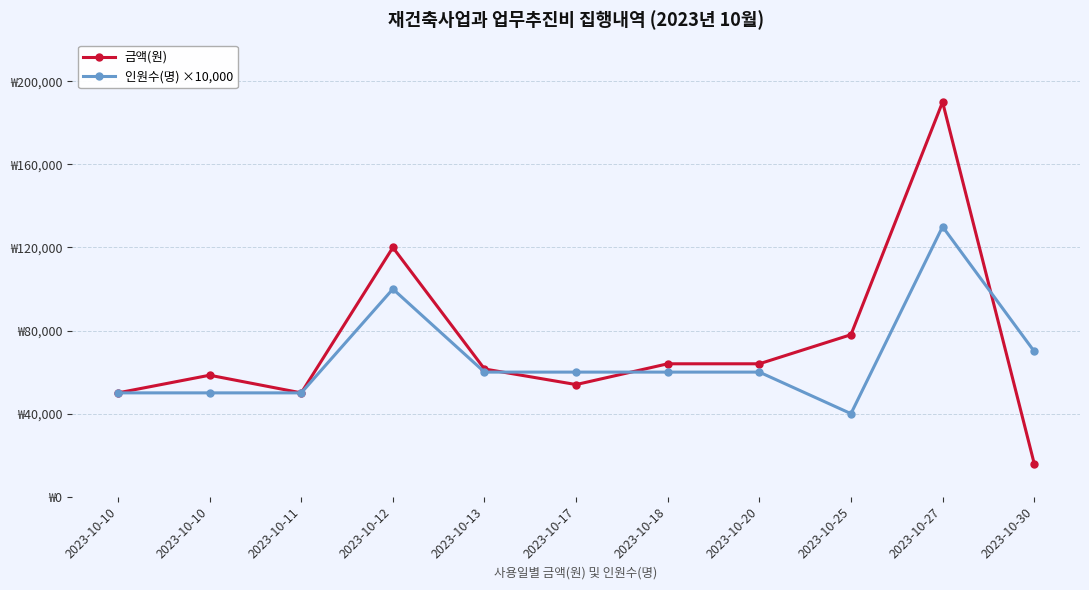

What is the average value of the 인원수(명) ×10,000 series?

66364